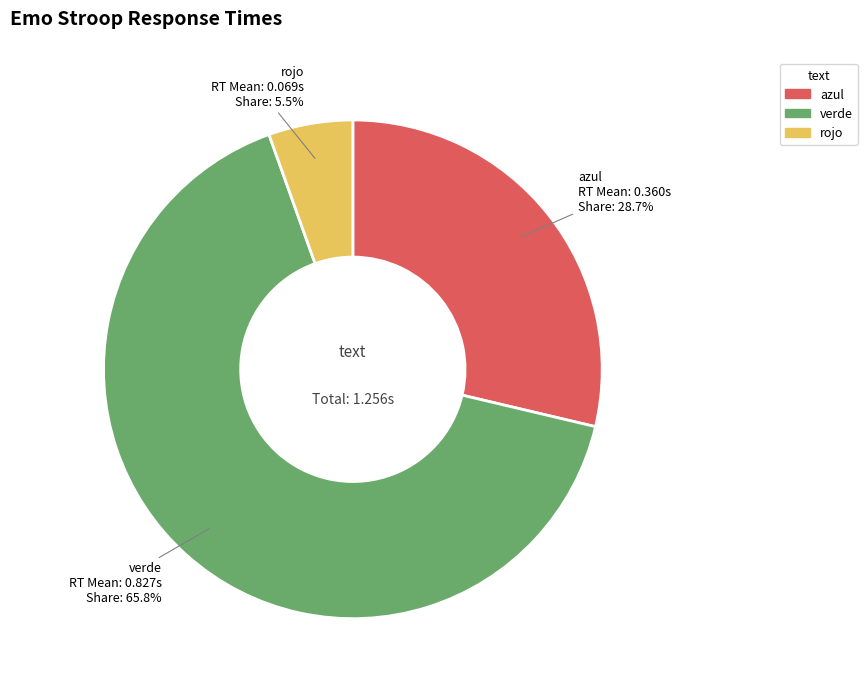

What is the largest slice in the pie chart?

verde